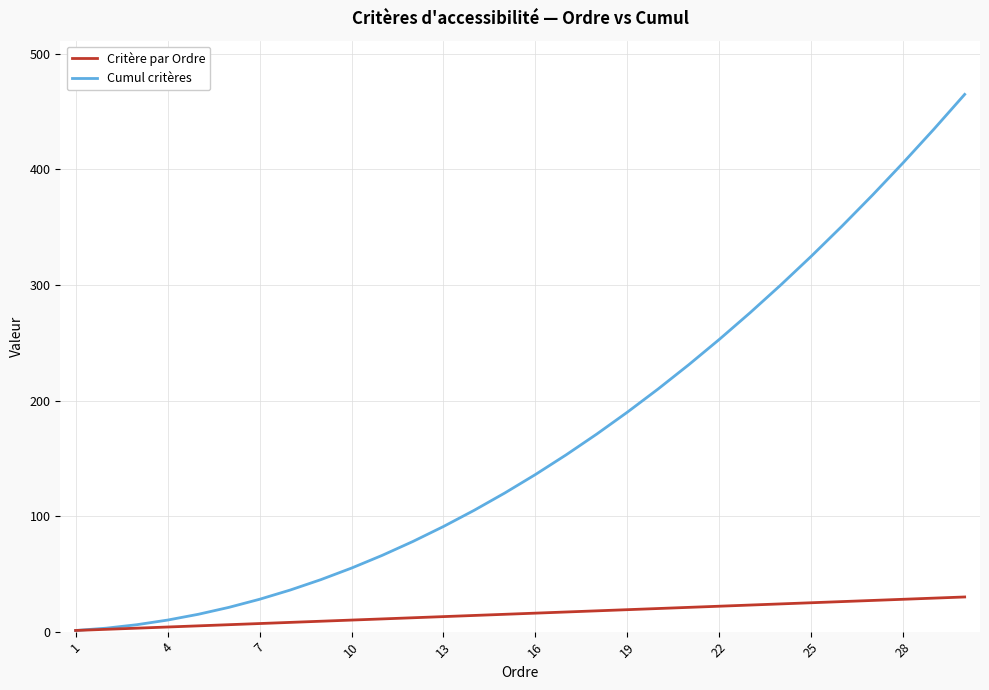

What is the highest value of the Cumul critères series?

465